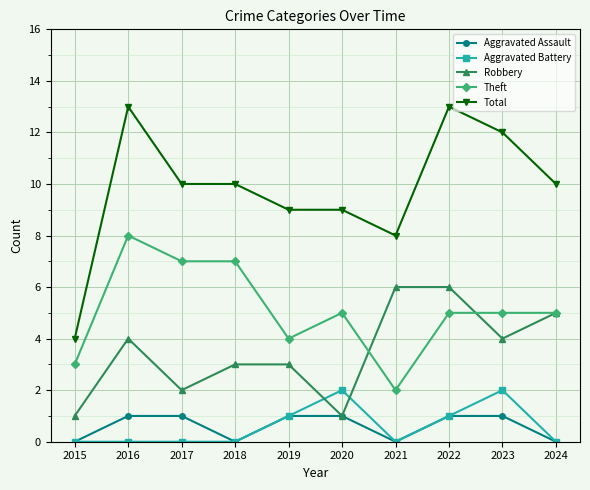

The Aggravated Assault series shows 2 at 2016. True or false?

False